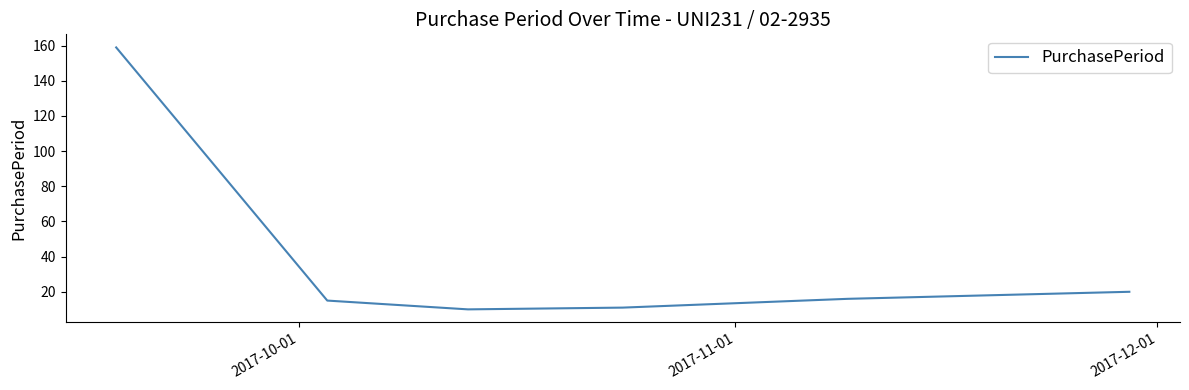

What is the difference between the maximum and minimum values?

149